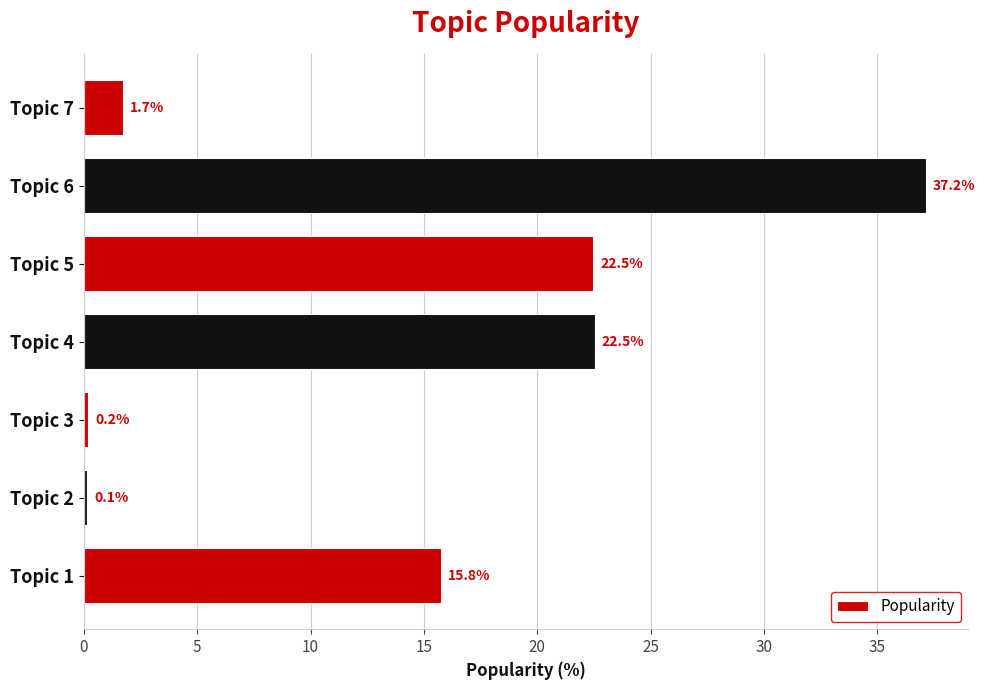

Is it true that the value at Topic 2 is 0.1?

True